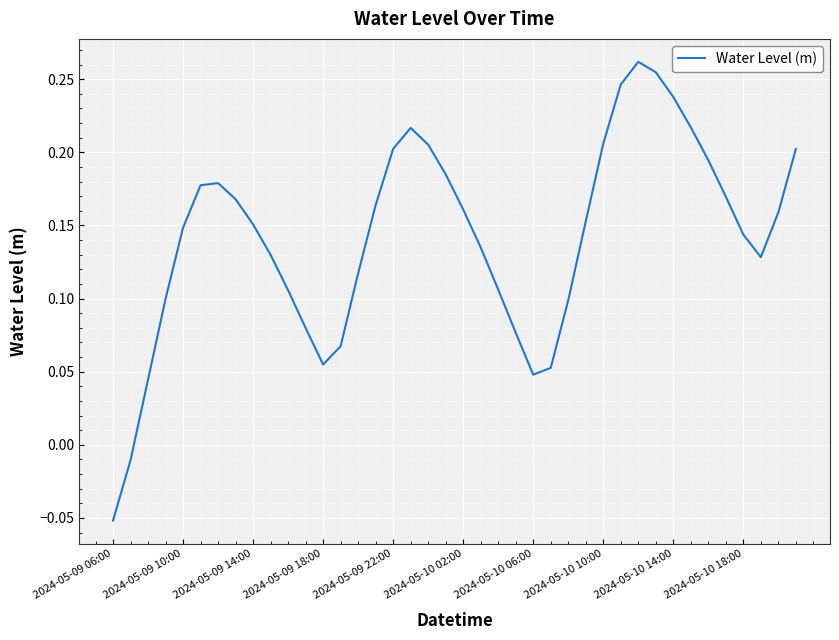

Does the chart display data point markers on the line(s)?

No